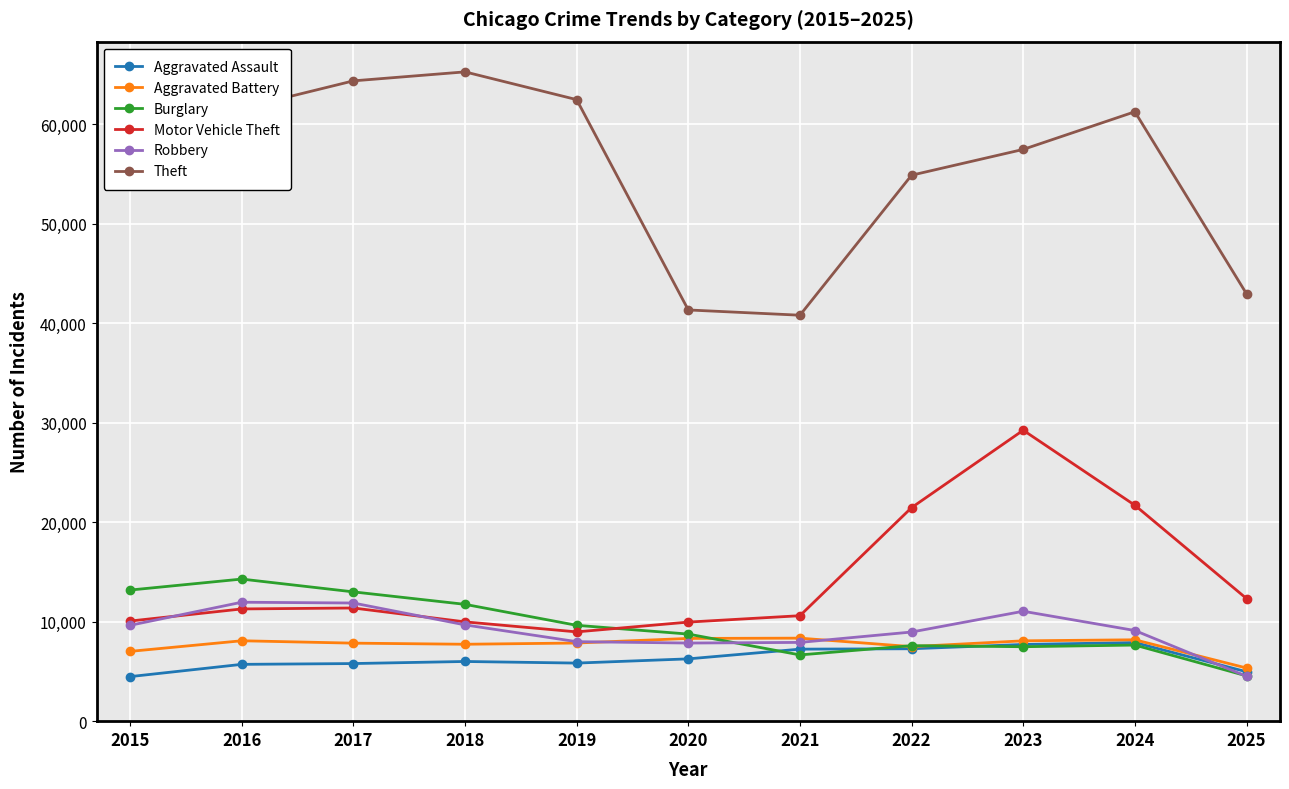

Count the number of data series in this chart.

6